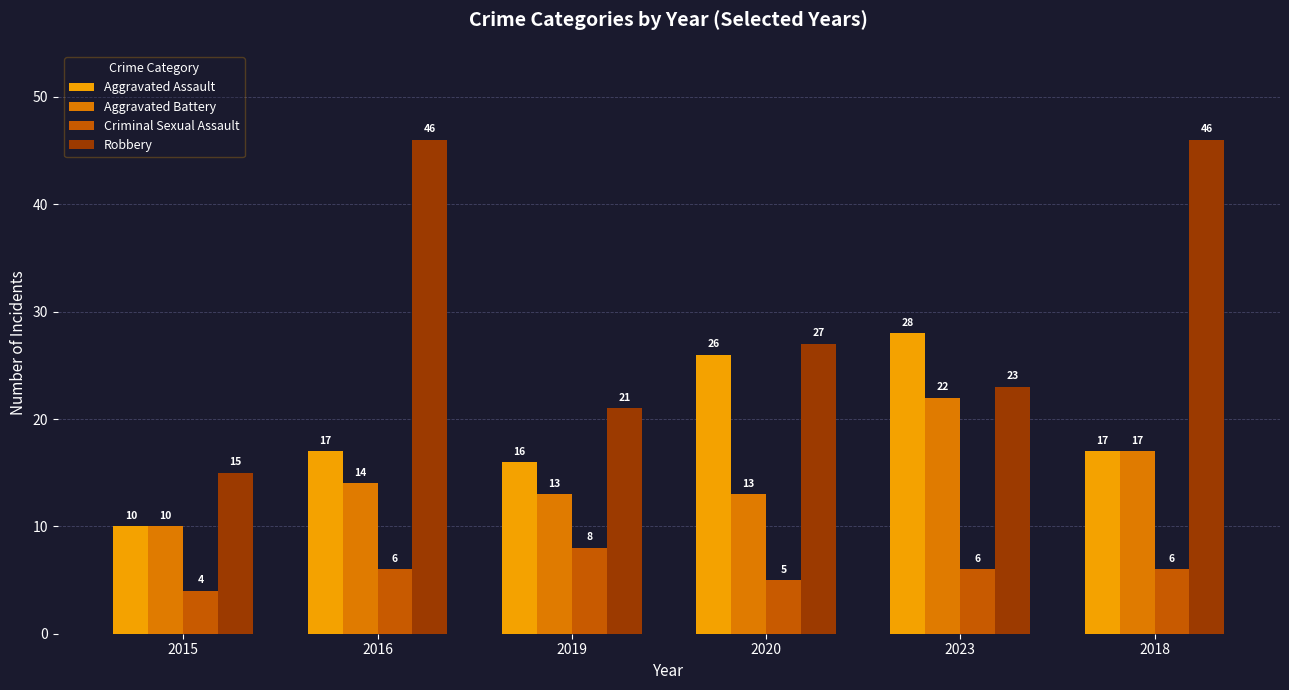

Is it true that Aggravated Battery equals 22 at 2023?

True